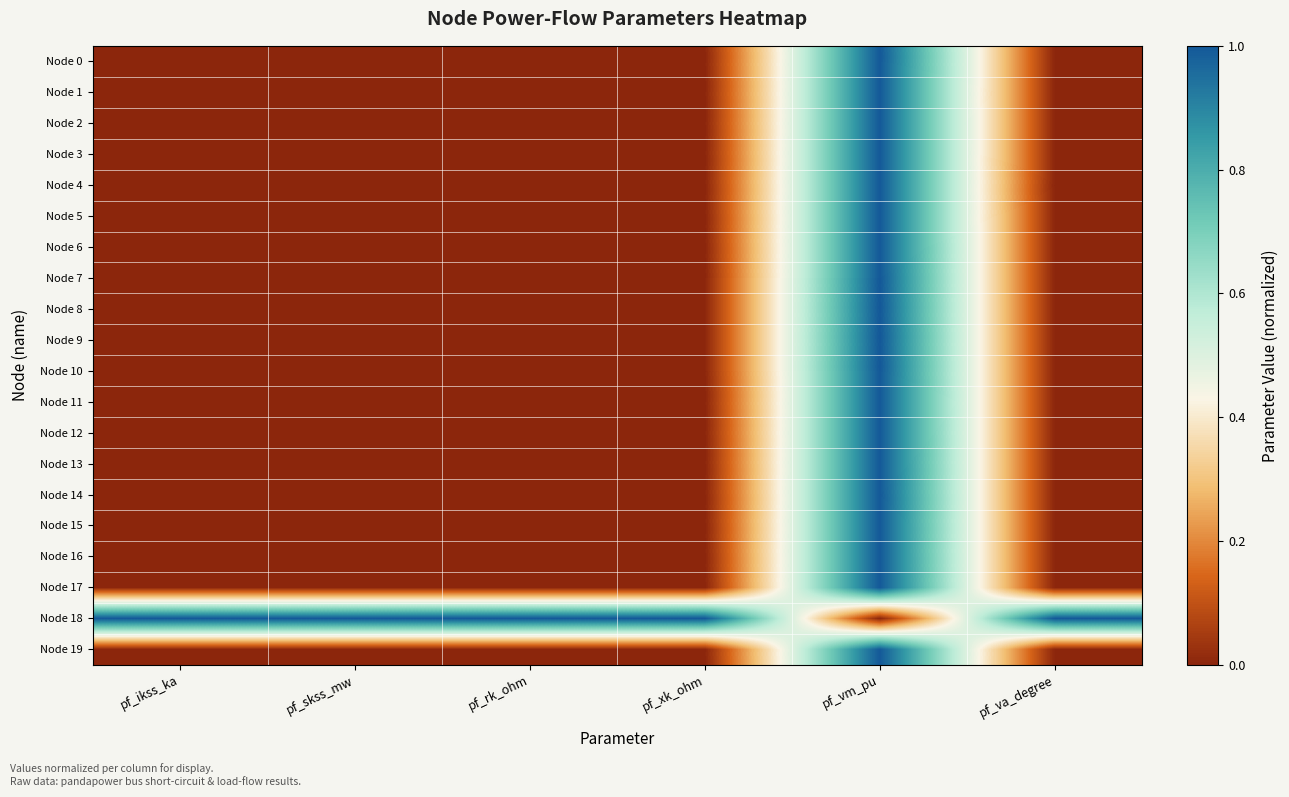

Which category has the lowest value across all series?

pf_ikss_ka